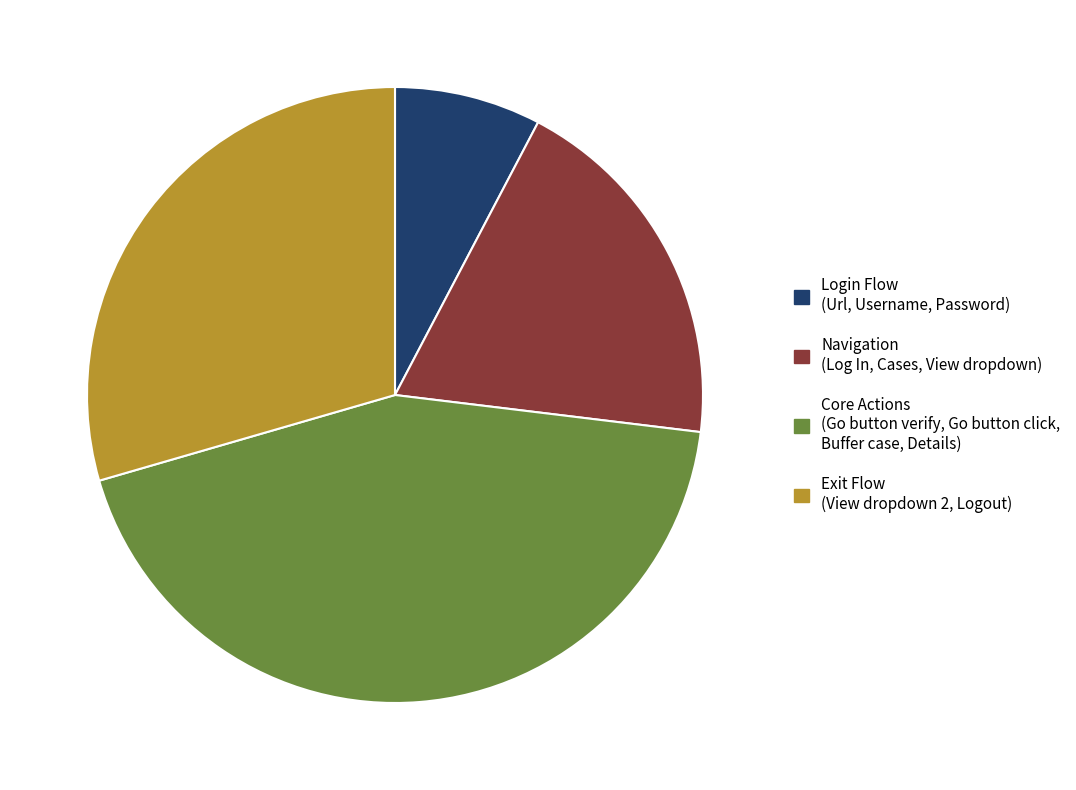

Which slice is the largest?

Core Actions (Go button verify, Go button click, Buffer case, Details)